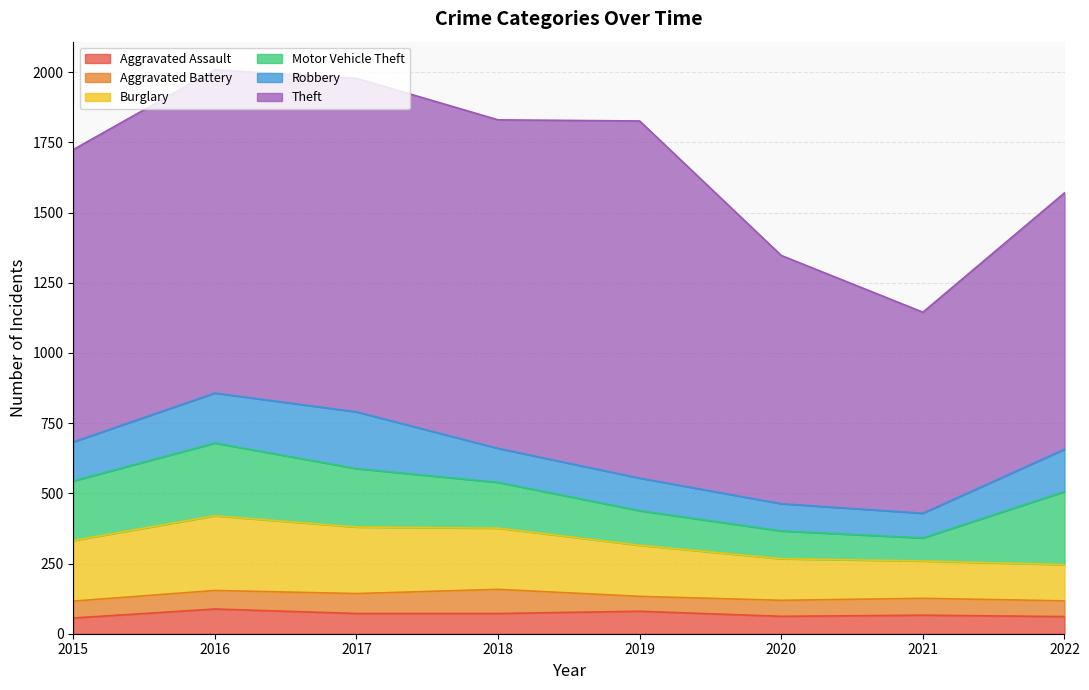

What is the difference between the second highest and second lowest values in the Motor Vehicle Theft series?

160